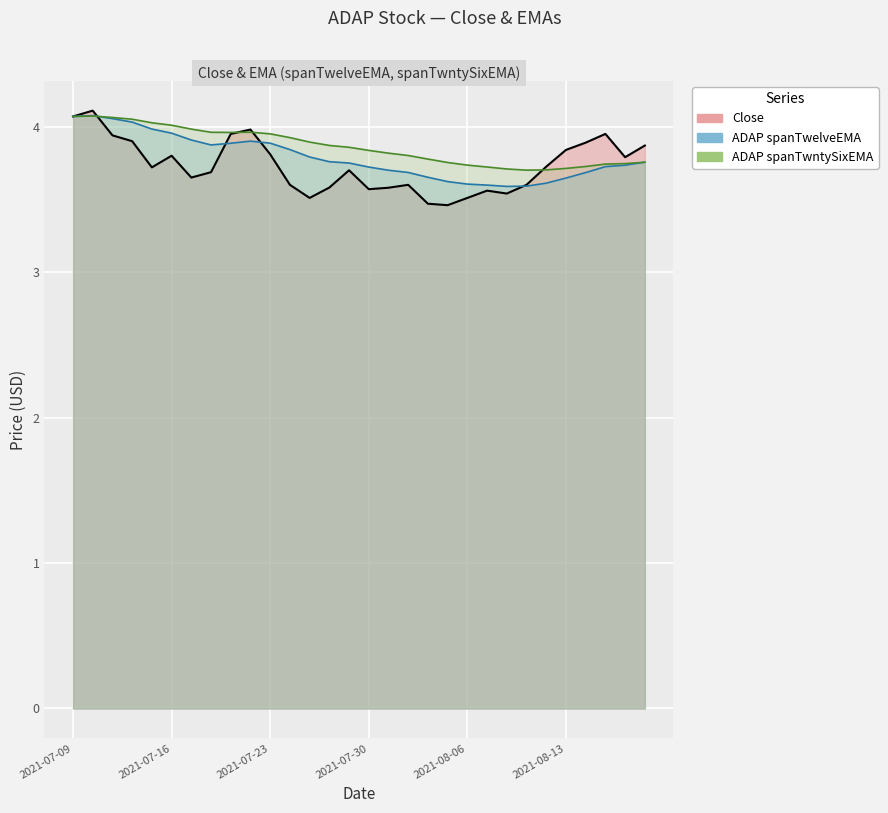

Which series has the largest total across all categories?

ADAP spanTwntySixEMA